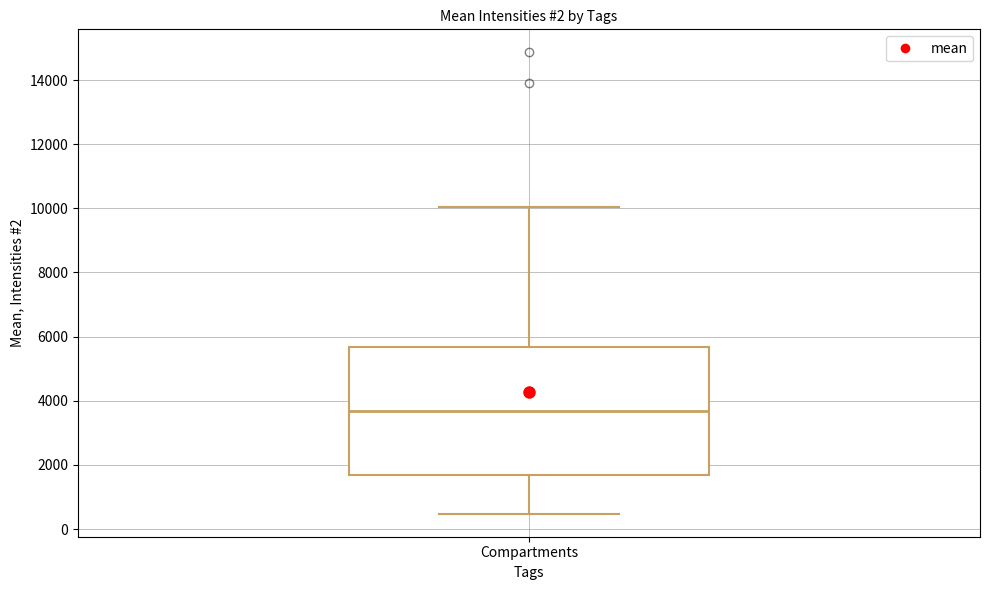

Where does the lower whisker of the box for Compartments end on the y-axis? The values are not printed on the chart, so give them approximately, as read against the axis.

400